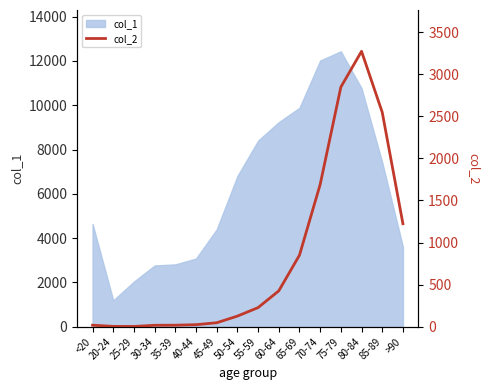

At which label does col_1 reach its minimum?

20-24